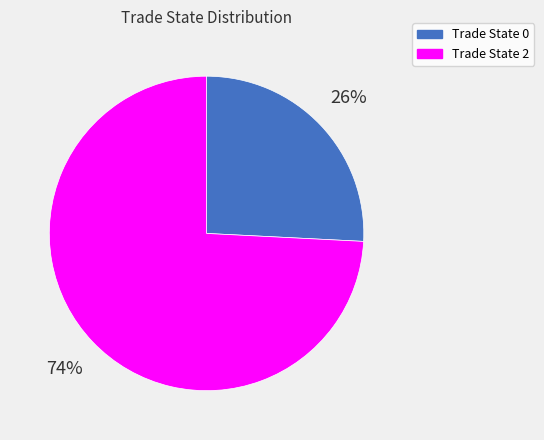

Is there a majority slice in this chart?

Yes